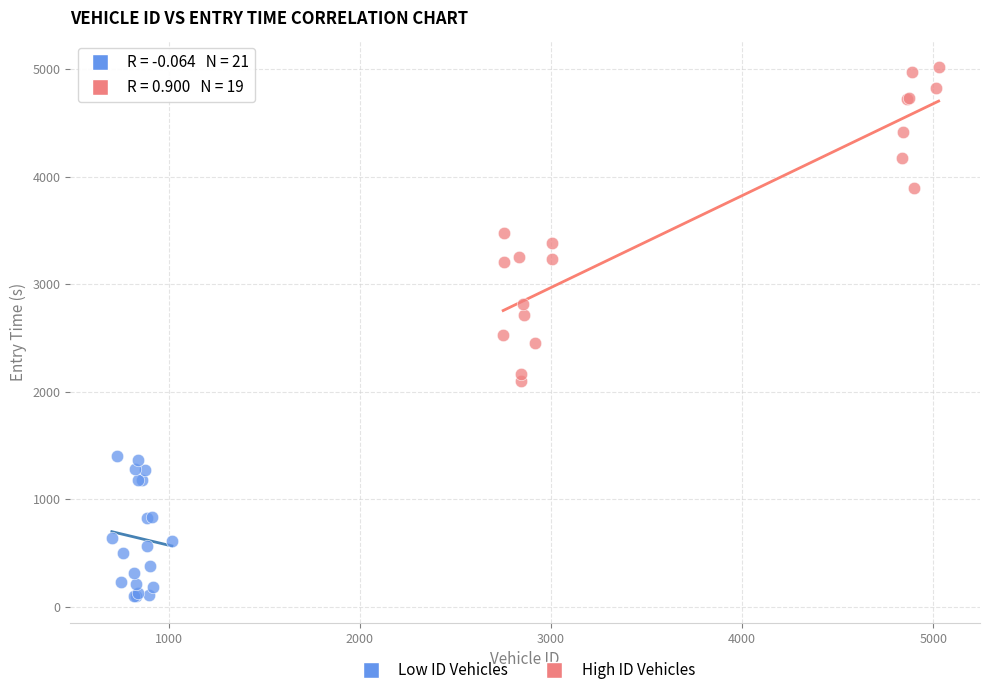

What are all the series names shown in the legend?

Low ID Vehicles, High ID Vehicles